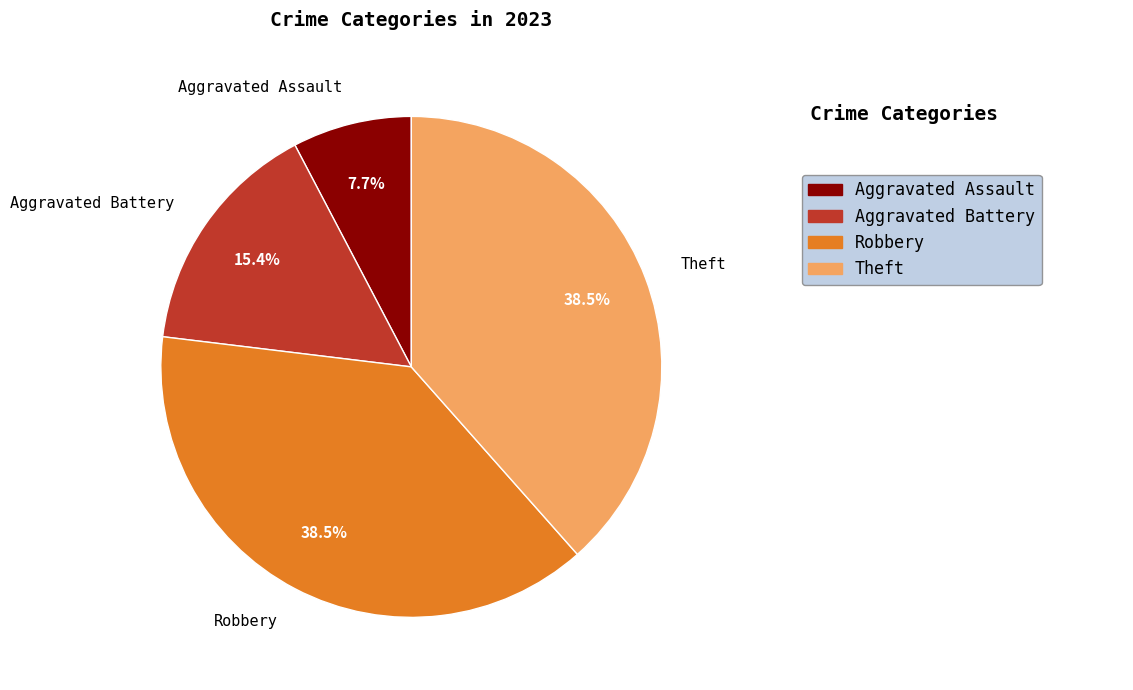

Is Robbery the majority of the pie?

No